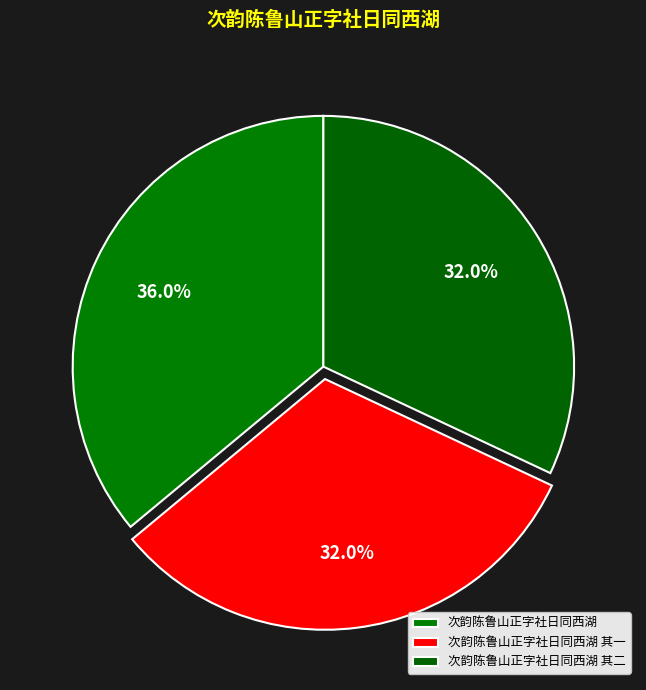

To the nearest percent, what portion does 次韵陈鲁山正字社日同西湖 represent?

36%